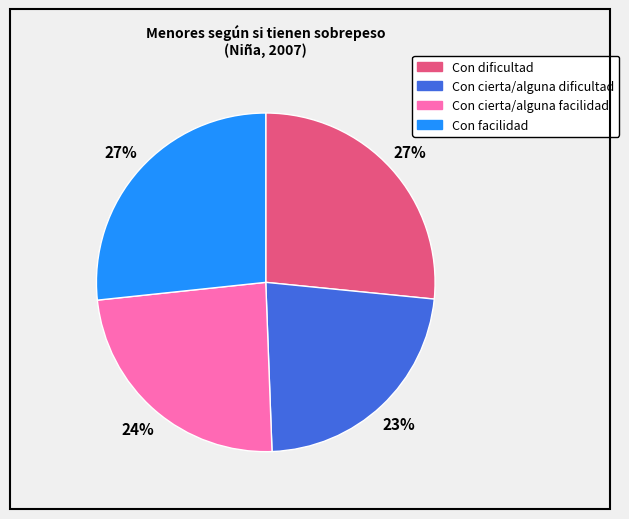

Do Con cierta/alguna facilidad and Con facilidad together represent more than half of the pie?

Yes